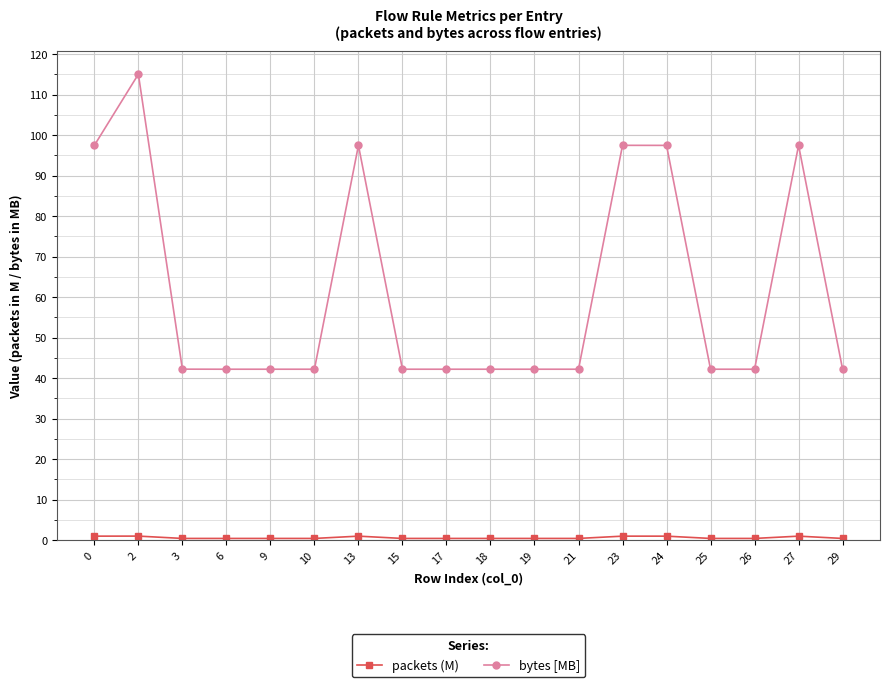

What is the maximum value shown in the chart?

115.0